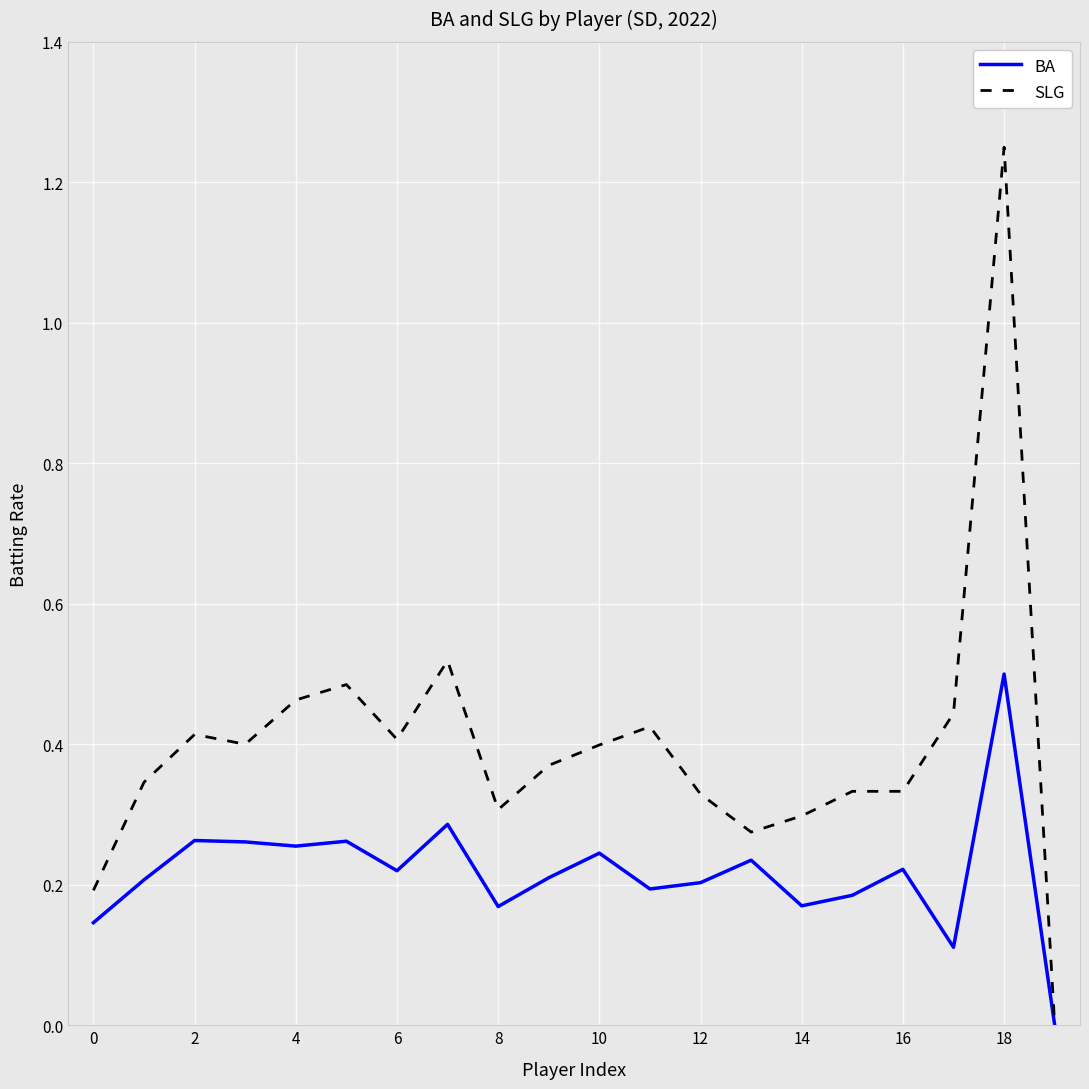

Which series has the largest total across all categories?

SLG